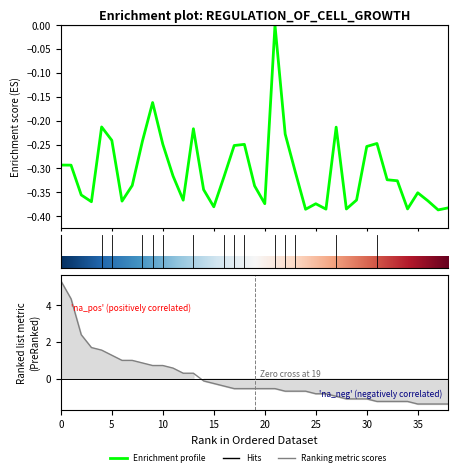

How many interior local valleys (lower than both neighbors) does the data have?

10